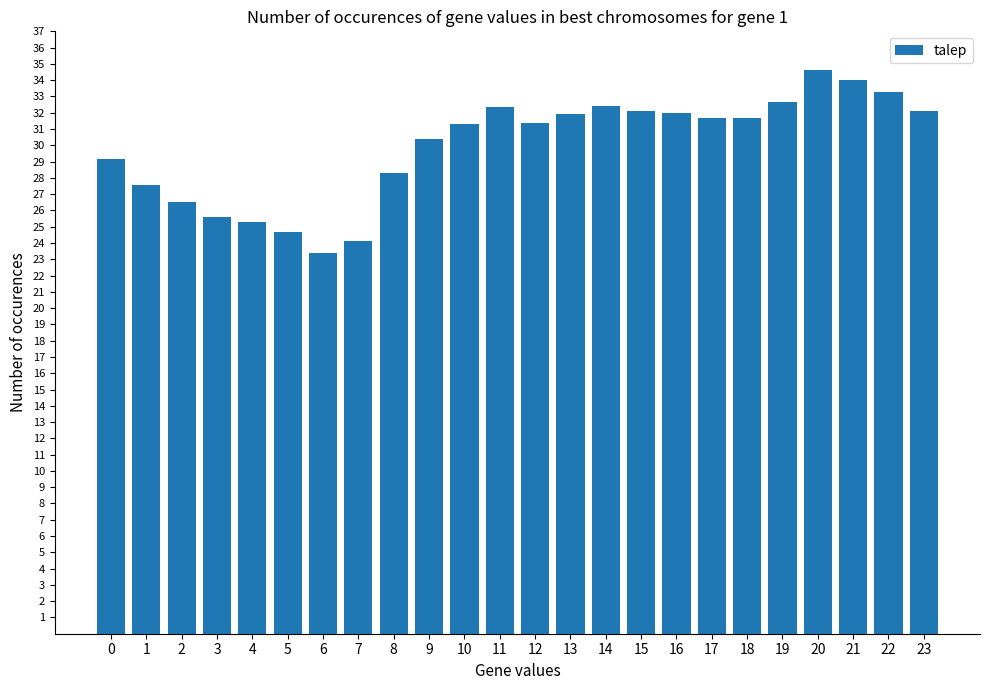

What is the maximum value shown in the chart?

34.6